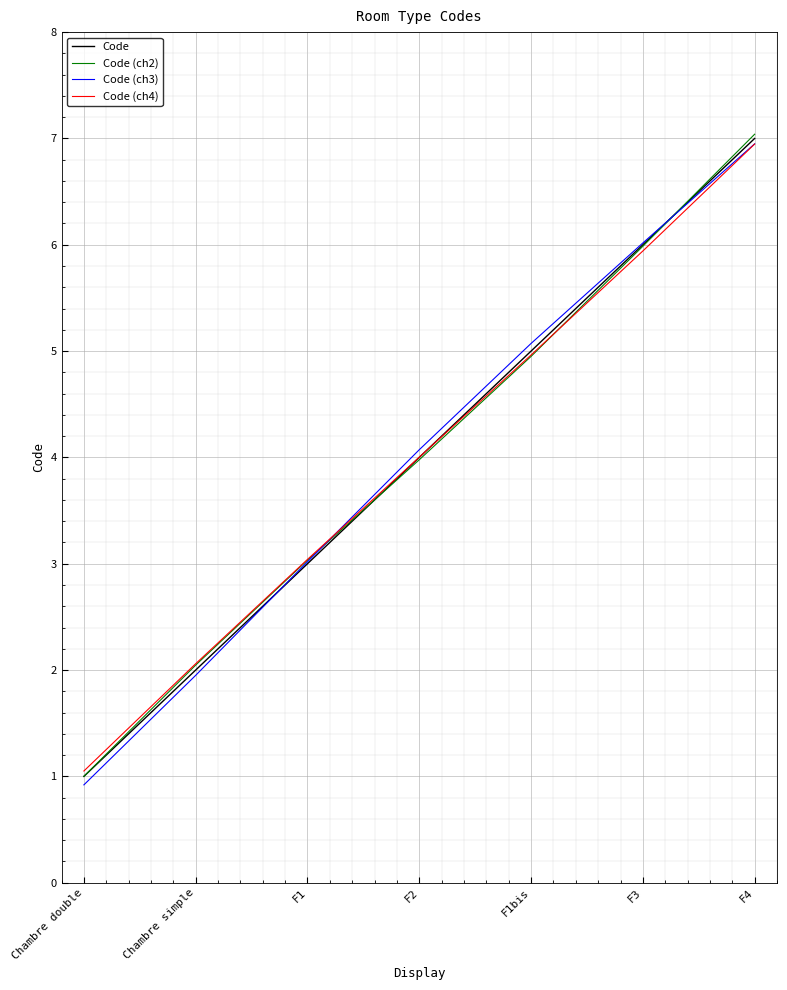

At which category does the chart reach its minimum across all series?

Chambre double